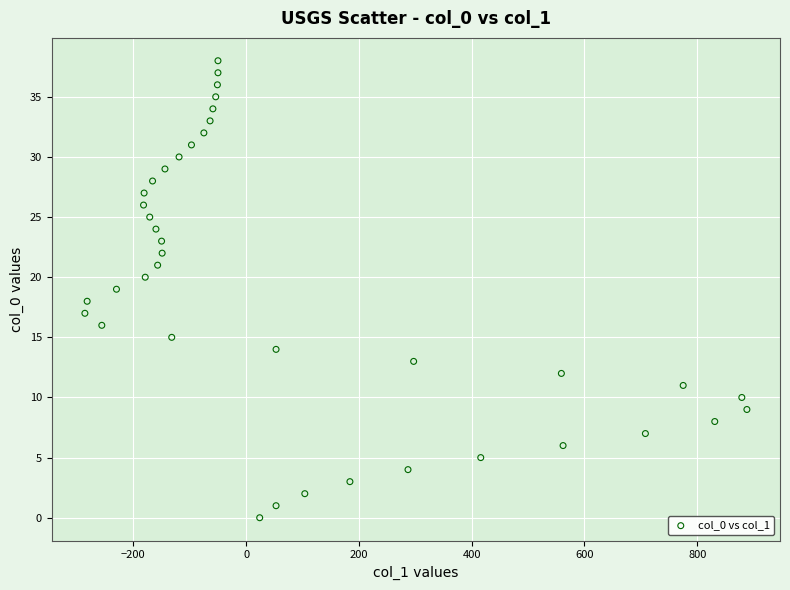

What is the range of Y values (max minus min)?

38